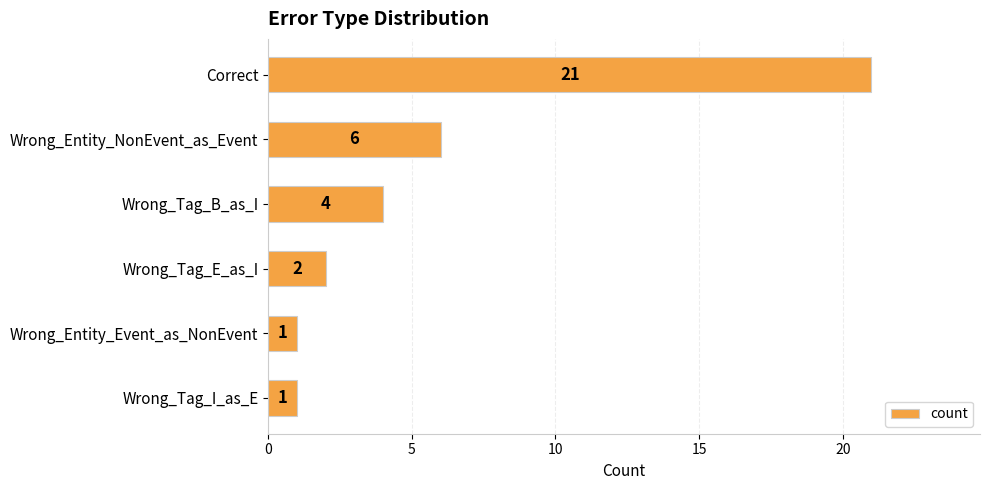

Count the number of data series in this chart.

1